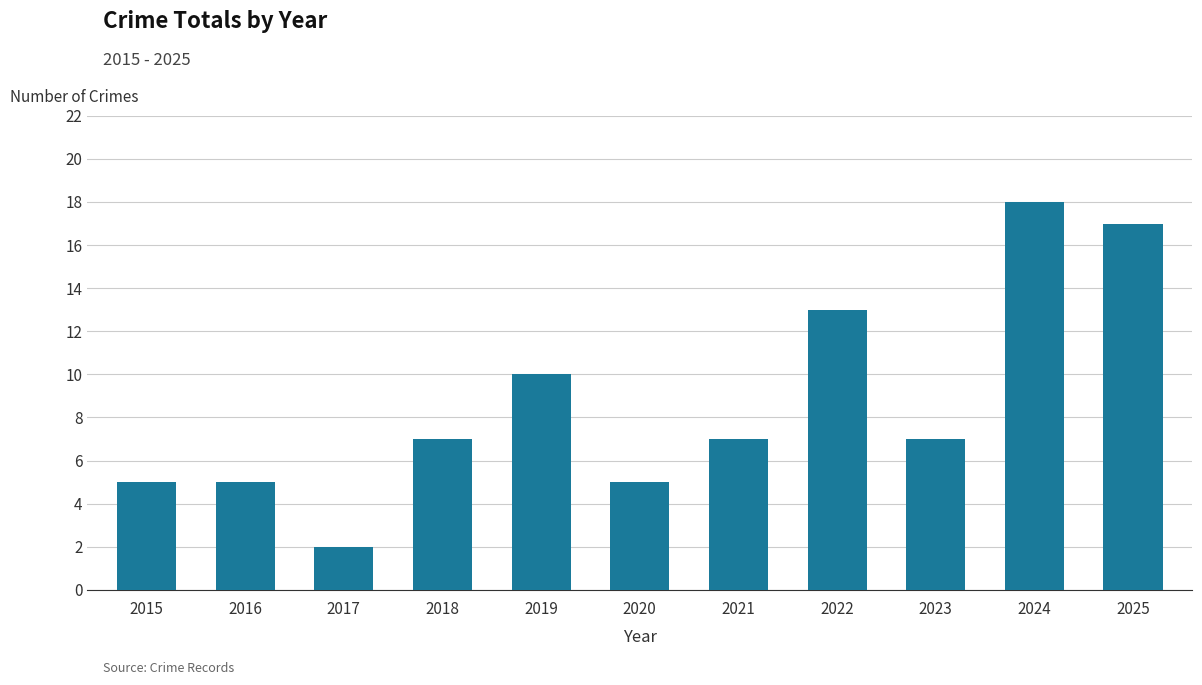

What is the change in value from 2019 to 2022?

+3